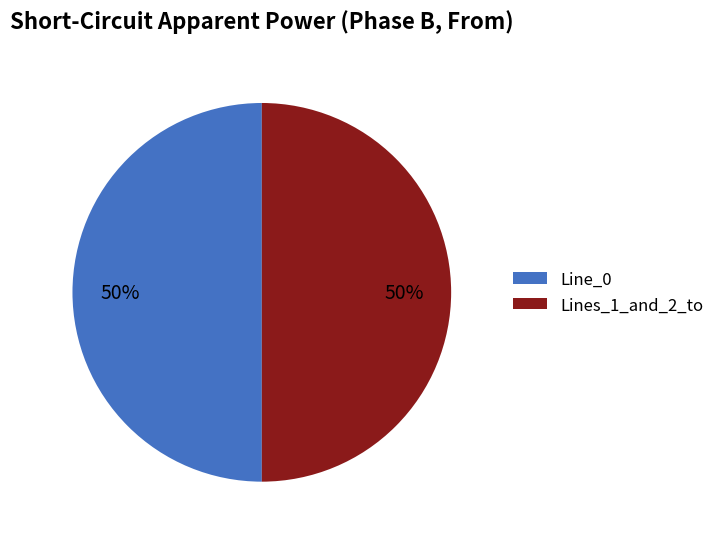

Do Lines_1_and_2_to and Line_0 together represent more than half of the pie?

Yes